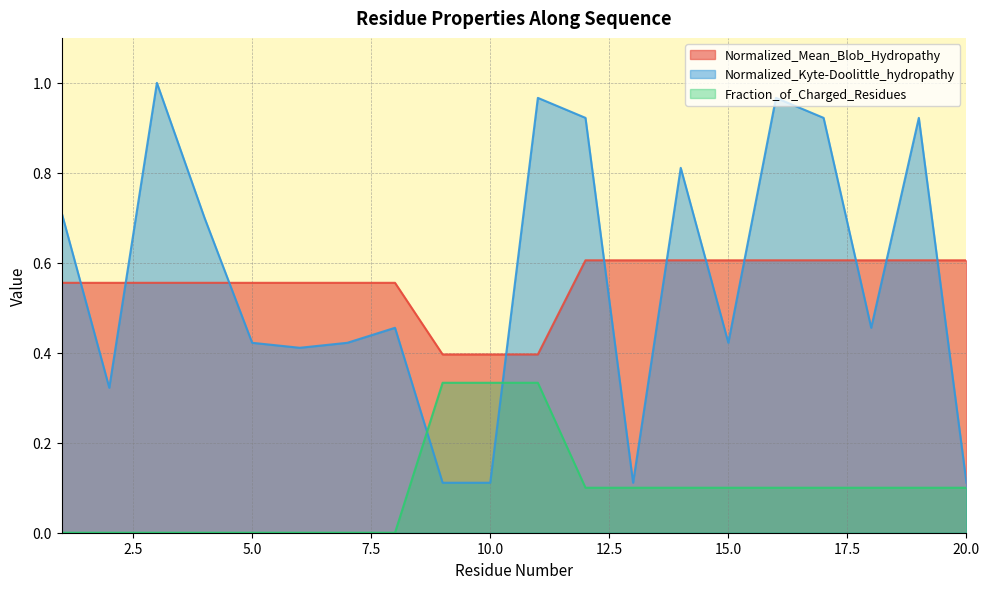

Count the Normalized_Mean_Blob_Hydropathy values in the range 0 to 1.

20